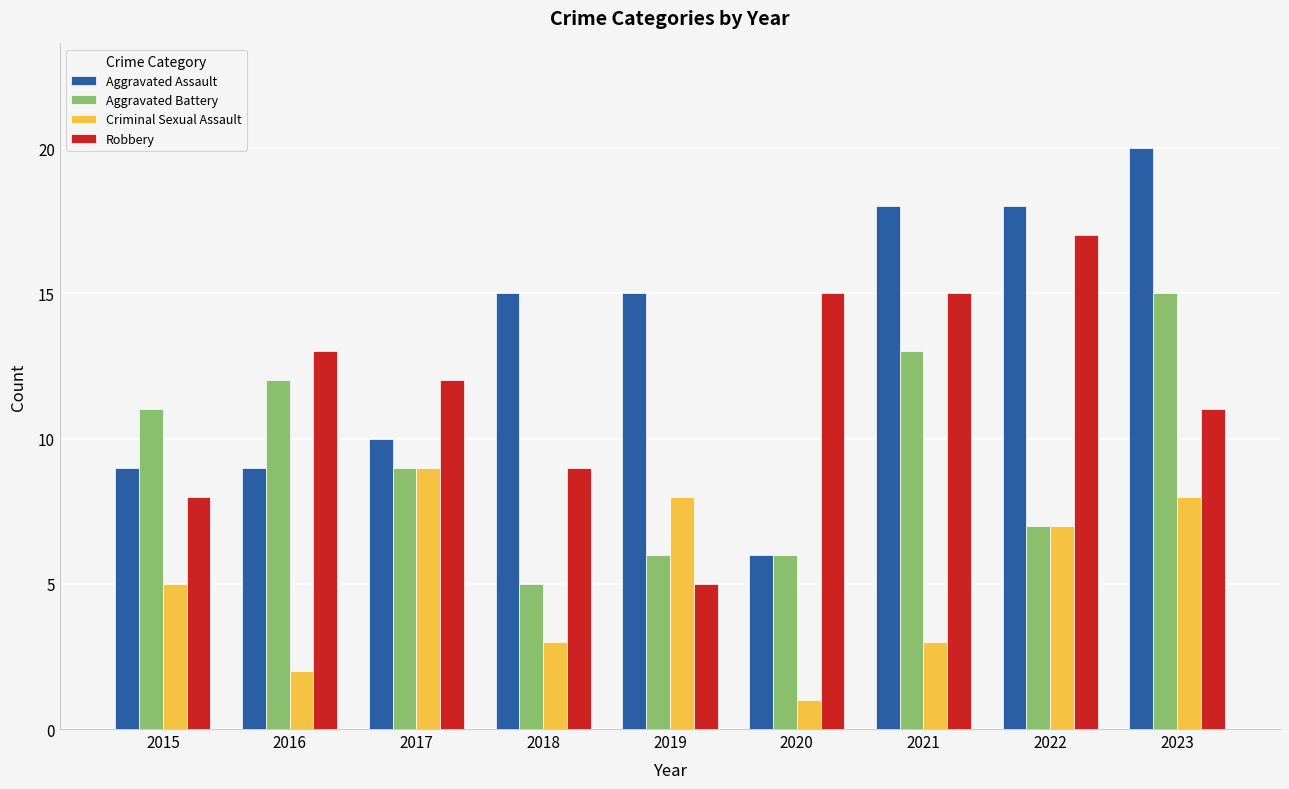

What value does the Robbery series have at 2020, to the nearest 10?

20